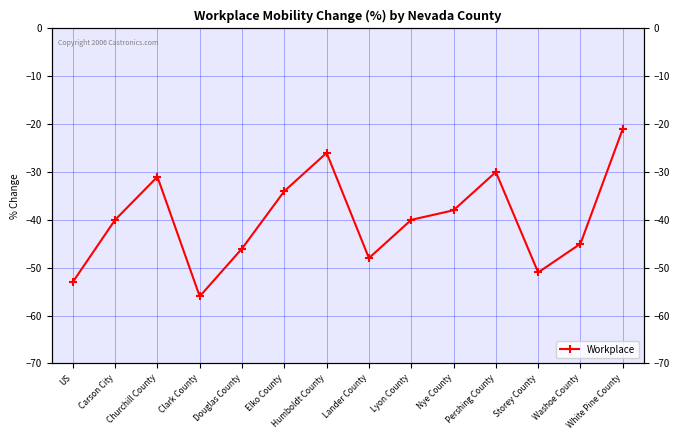

What value does the data have at White Pine County?

-21